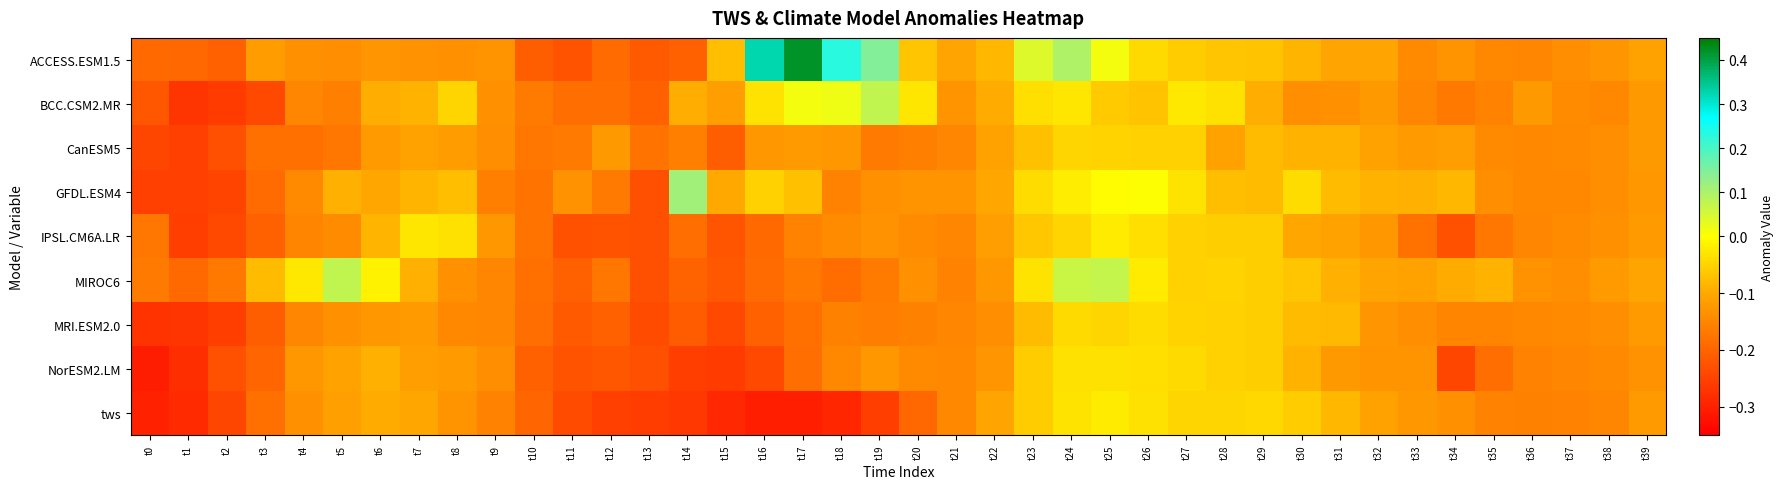

At t13, list the series in order from smallest to largest.

tws, MRI.ESM2.0, IPSL.CM6A.LR, MIROC6, GFDL.ESM4, NorESM2.LM, ACCESS.ESM1.5, BCC.CSM2.MR, CanESM5